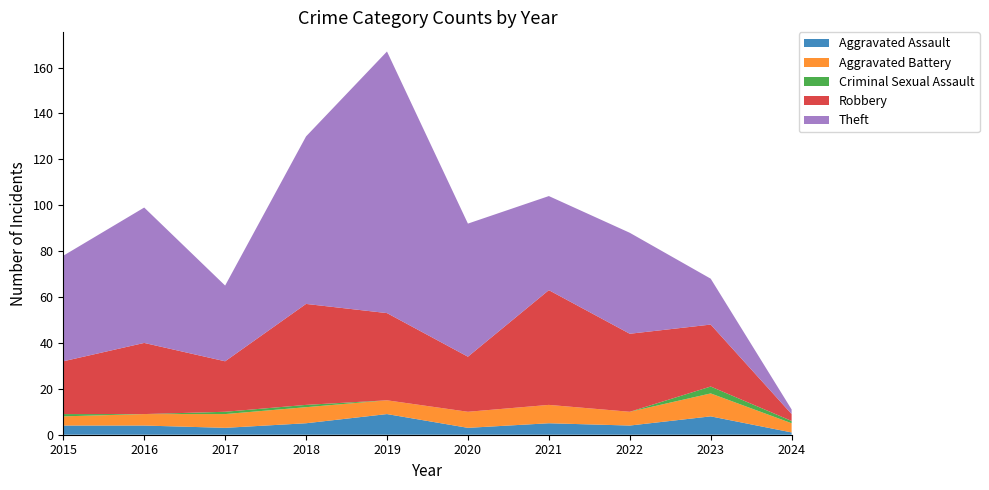

Reading left to right, list all the values displayed in this chart.

Aggravated Assault: 2015=4	2016=4	2017=3	2018=5	2019=9	2020=3	2021=5	2022=4	2023=8	2024=1
Aggravated Battery: 2015=4	2016=5	2017=6	2018=7	2019=6	2020=7	2021=8	2022=6	2023=10	2024=4
Criminal Sexual Assault: 2015=1	2016=0	2017=1	2018=1	2019=0	2020=0	2021=0	2022=0	2023=3	2024=1
Robbery: 2015=23	2016=31	2017=22	2018=44	2019=38	2020=24	2021=50	2022=34	2023=27	2024=3
Theft: 2015=46	2016=59	2017=33	2018=73	2019=114	2020=58	2021=41	2022=44	2023=20	2024=2